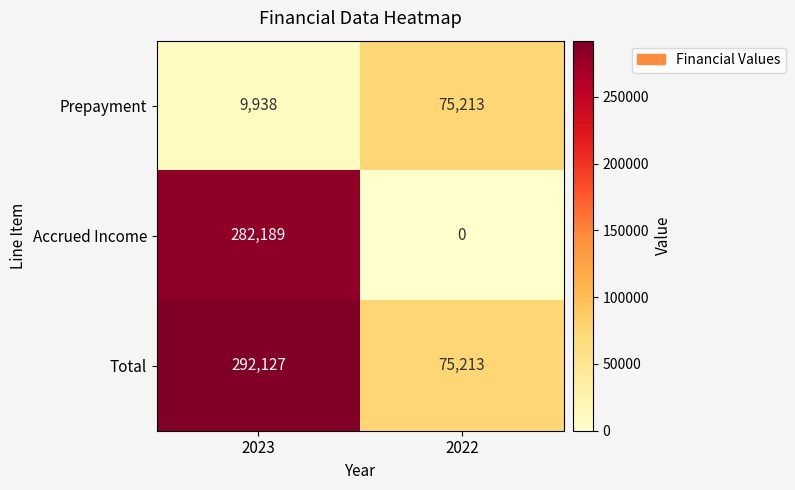

List the series in order of their overall mean, lowest first.

Prepayment, Accrued Income, Total